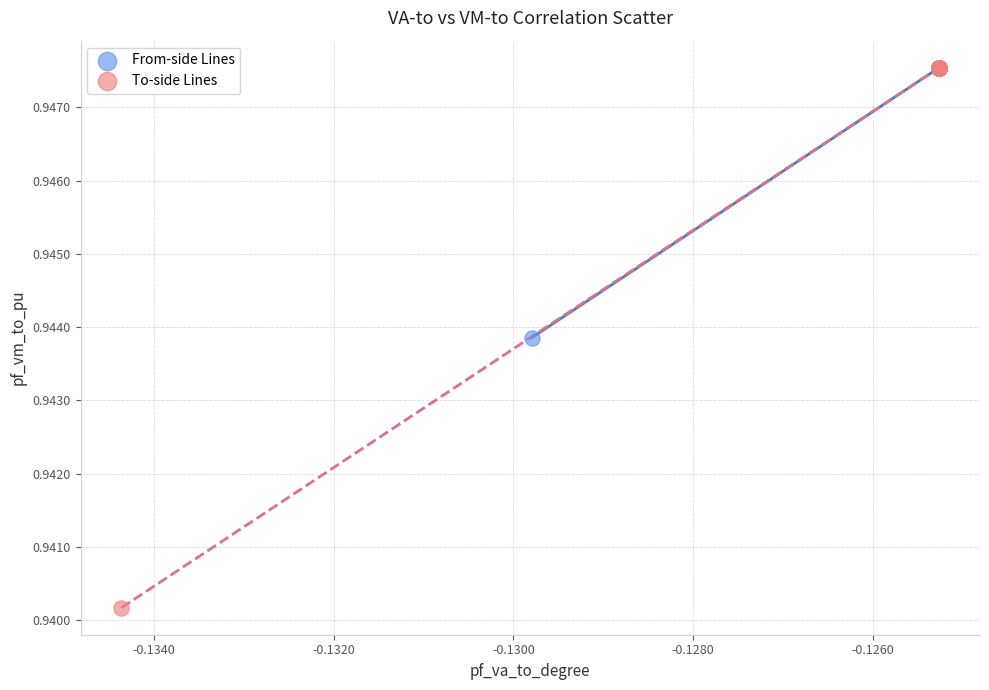

Which series contains the lowest Y value?

To-side Lines